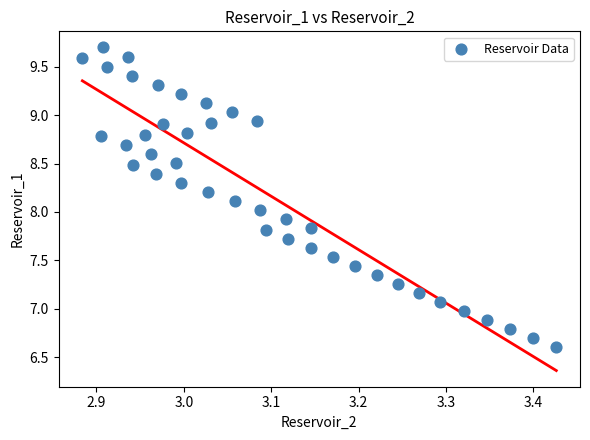

What is the range of X values (max minus min)?

0.5